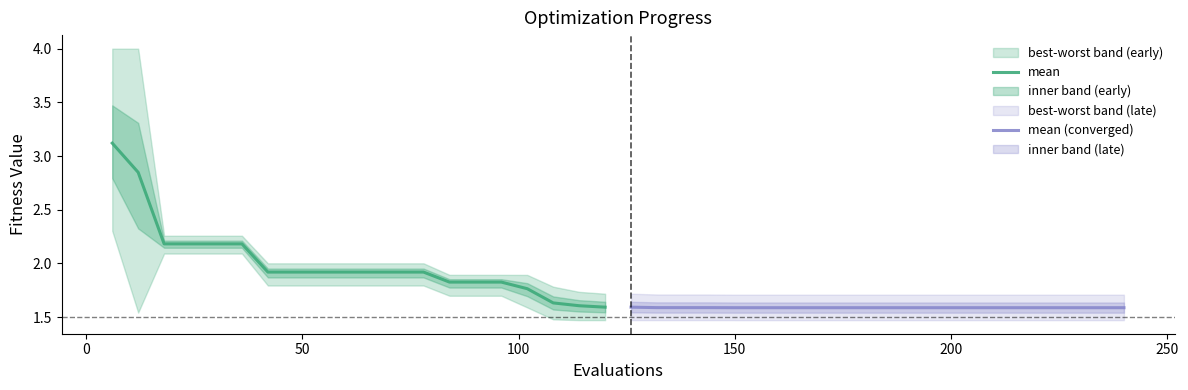

What is the maximum value for mean?

3.1